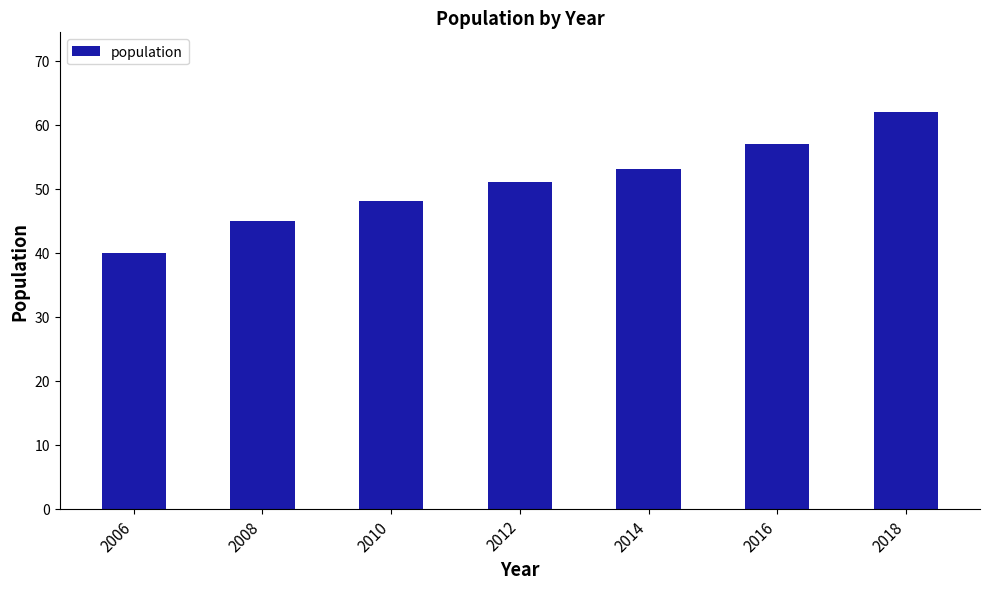

List the labels in order of value, smallest first.

2006, 2008, 2010, 2012, 2014, 2016, 2018